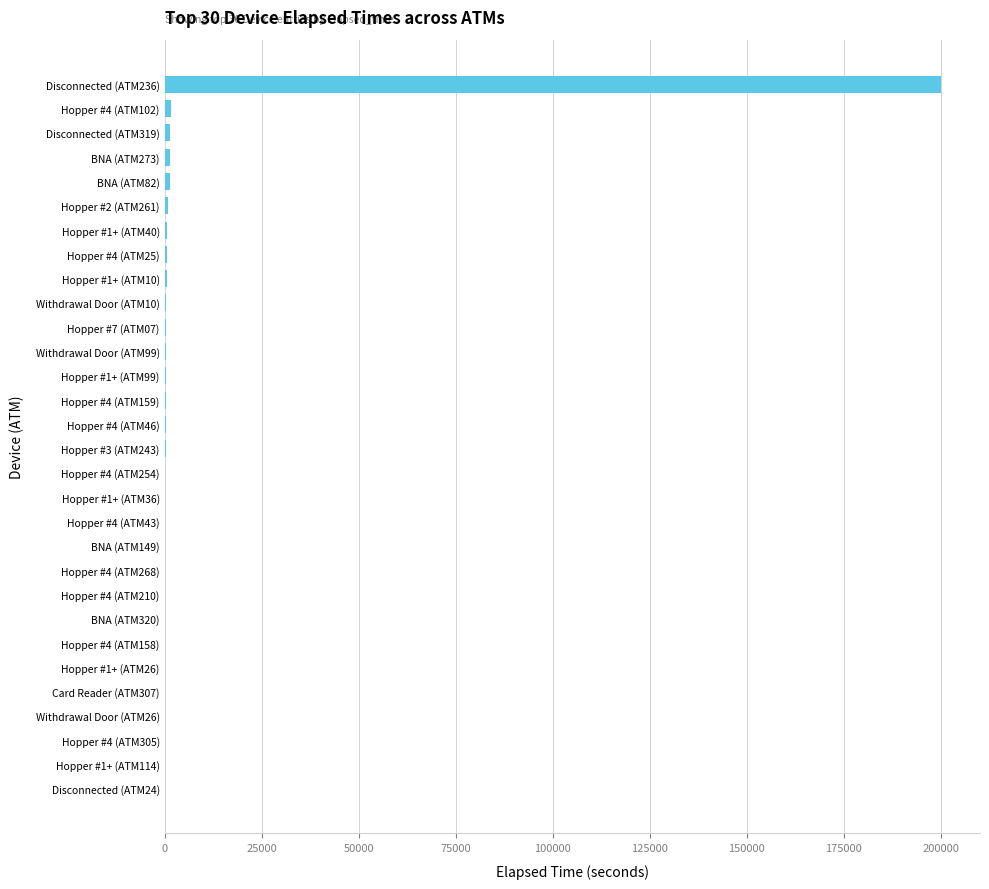

Which category has the highest value across all series?

Disconnected (ATM236)